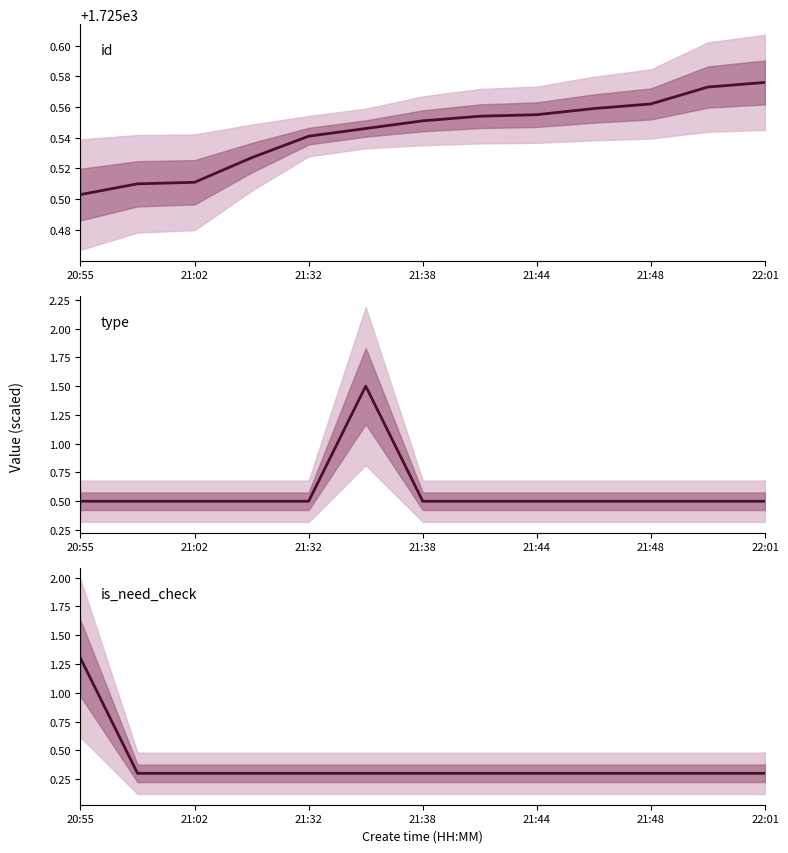

At how many categories does at least one series exceed 1699?

13